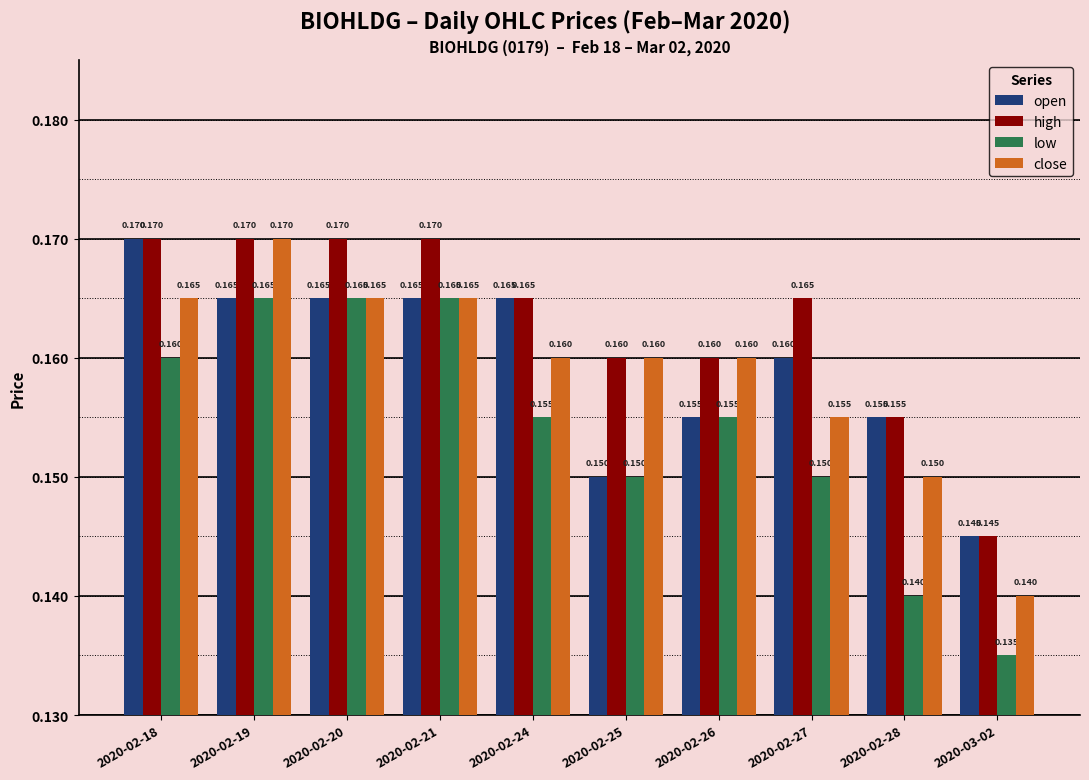

Which series has the largest total across all categories?

high